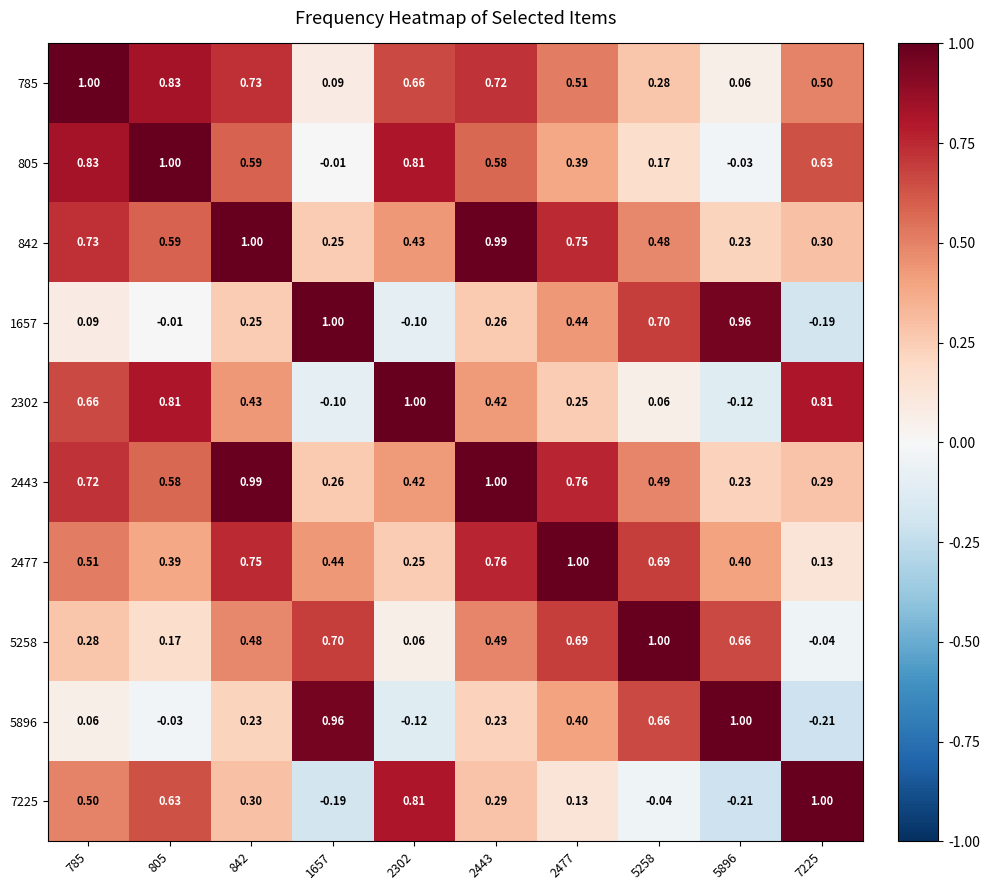

Is the value of 7225 at 1657 greater than the value of 2302 at 7225?

No